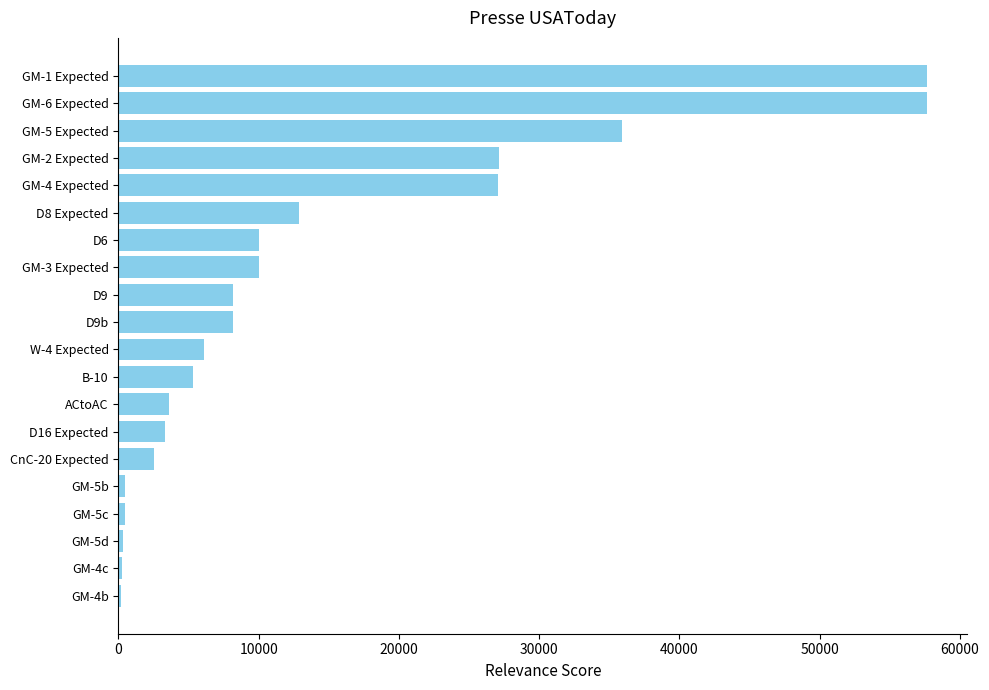

What is the difference between the maximum and minimum values?

57440